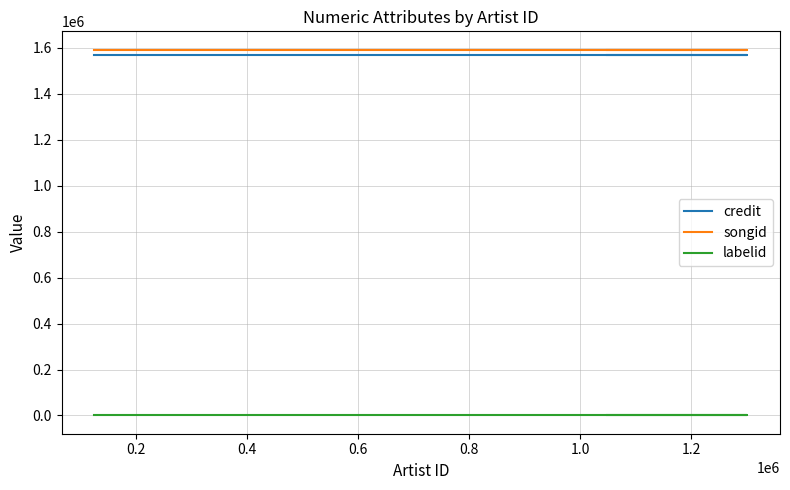

Rank the series at 0.2 from lowest to highest value.

labelid, credit, songid